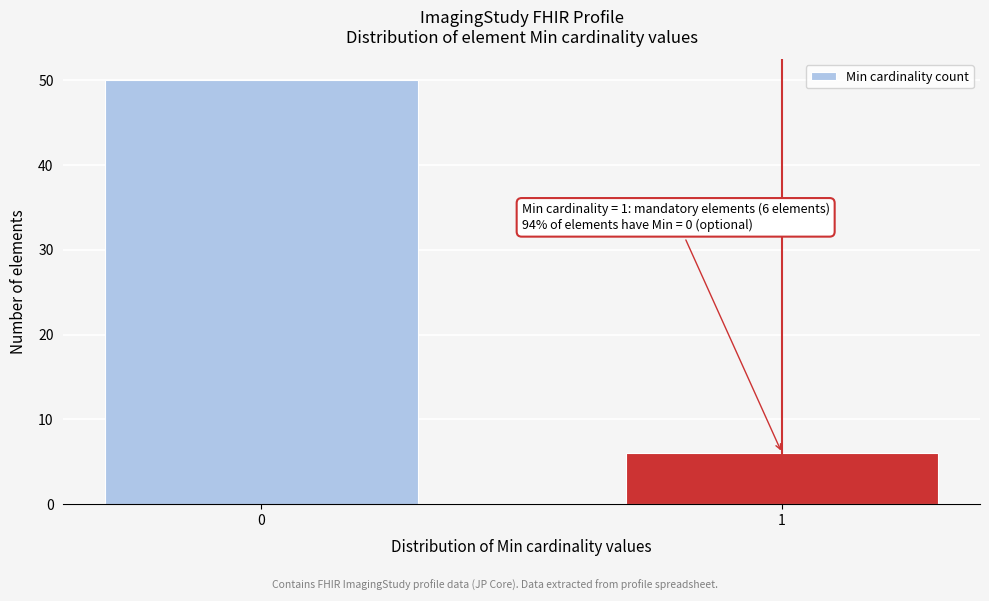

Reading left to right, extract all data points from this chart.

0=50	1=6